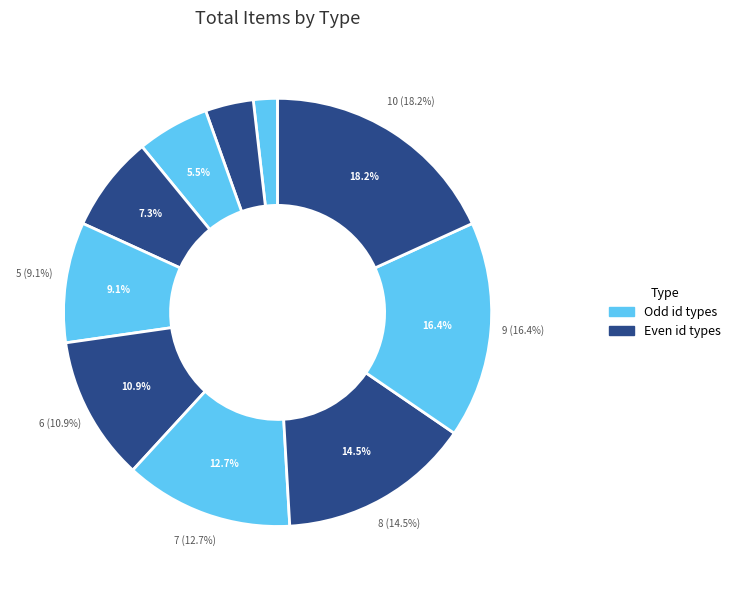

How many slices are in this pie chart?

10